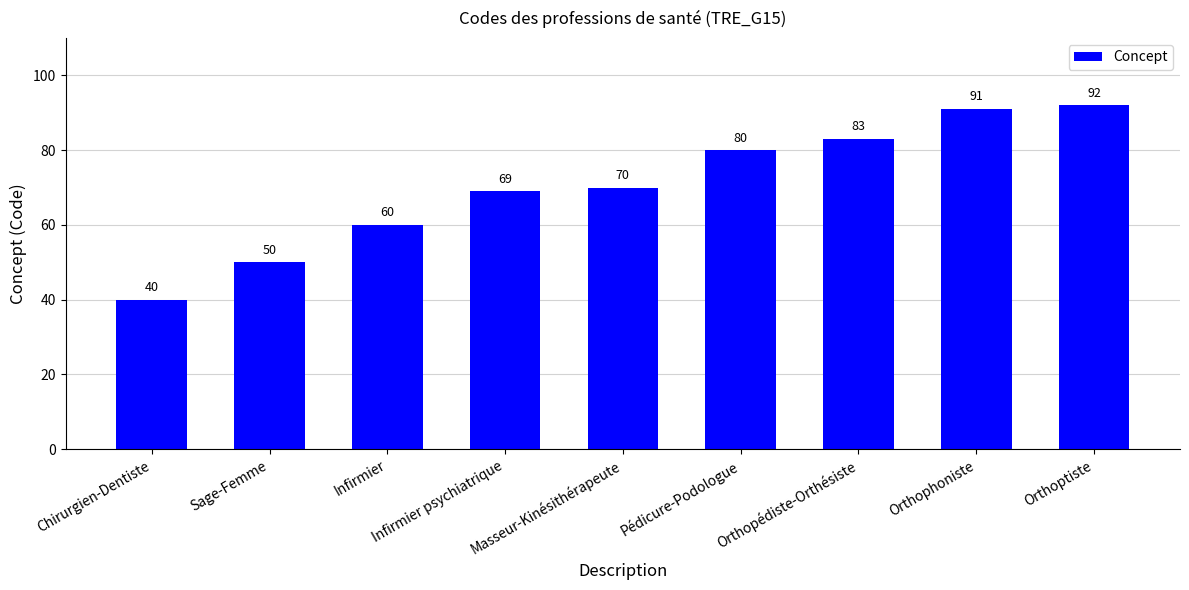

Does the chart contain stacked bars?

No